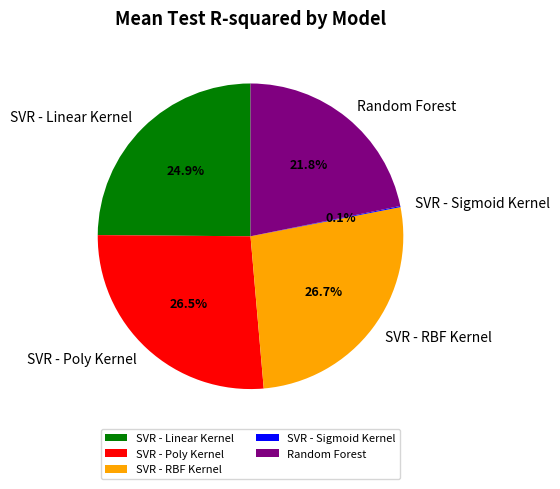

What percentage is the Random Forest slice, to the nearest percent?

22%